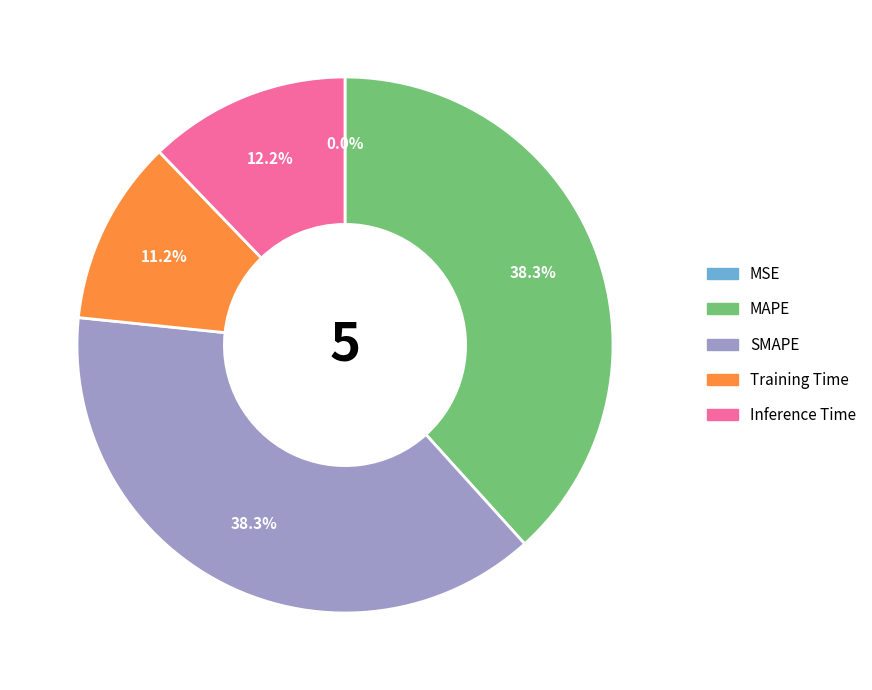

Which has a higher value, Inference Time or SMAPE?

SMAPE